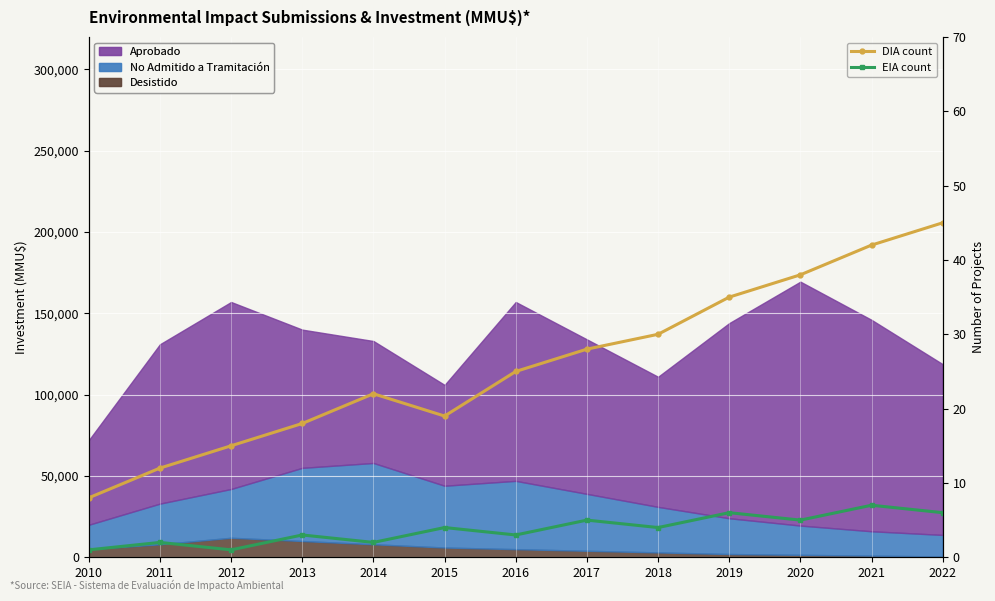

Reading right to left, what are all the values shown in this chart?

DIA count: 45	42	38	35	30	28	25	19	22	18	15	12	8
EIA count: 6	7	5	6	4	5	3	4	2	3	1	2	1